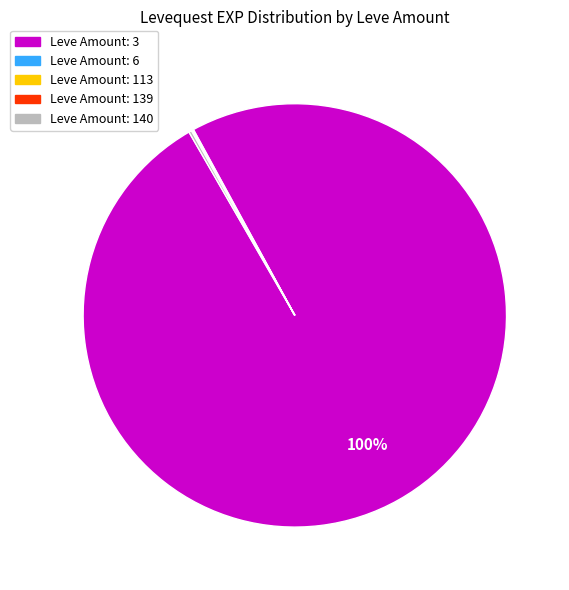

To the nearest percent, what is the average slice percentage?

20%